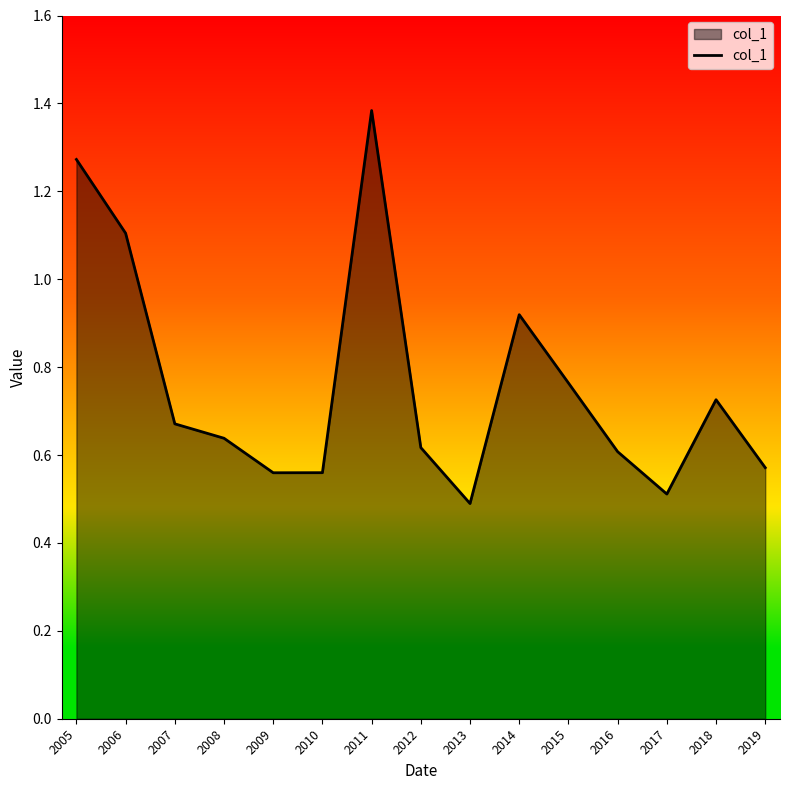

The chart shows a value of 0.2 at 2009. True or false?

False